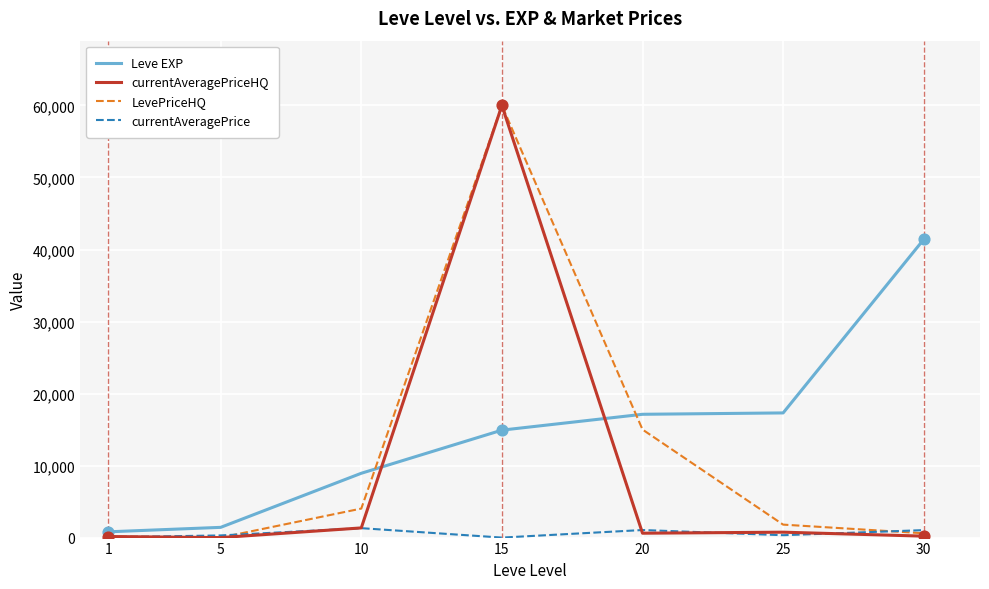

Which series changed the most between 5 and 25?

Leve EXP